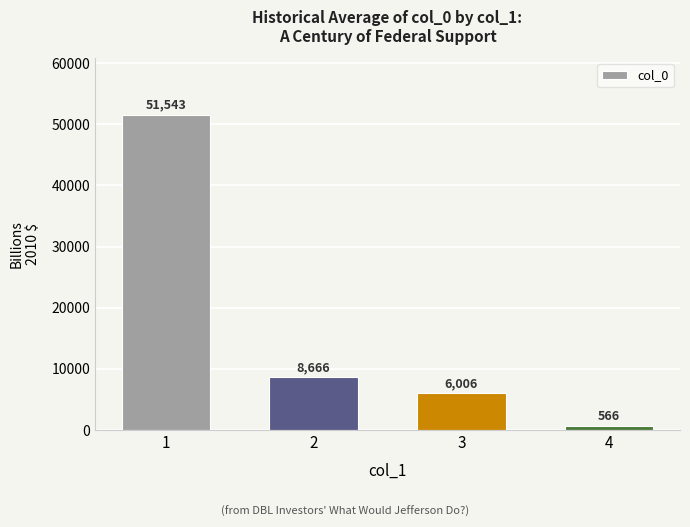

What is the difference between the values at 3 and 1?

45537